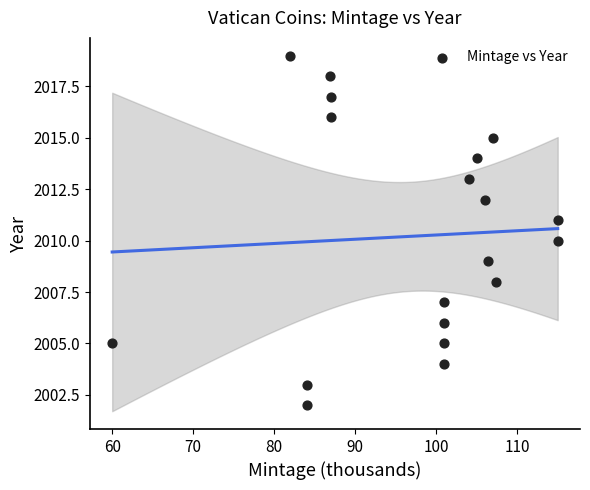

What is the range of Y values (max minus min)?

17